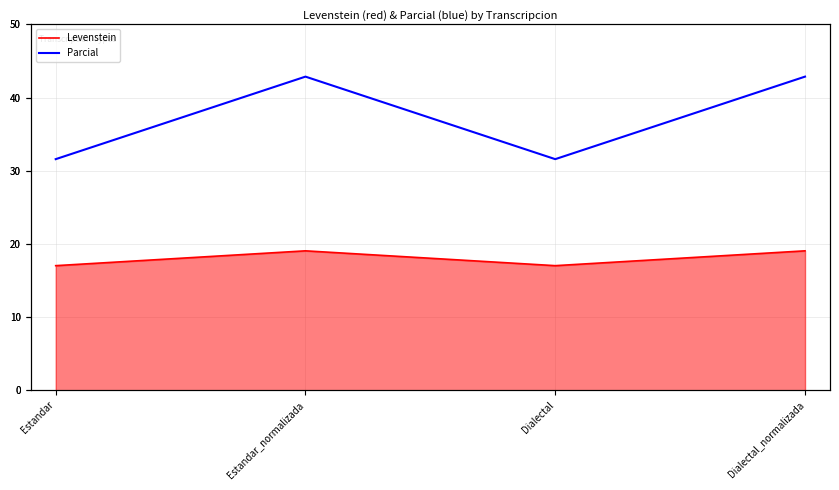

Rank the series by their maximum value, from lowest to highest.

Levenstein, Parcial